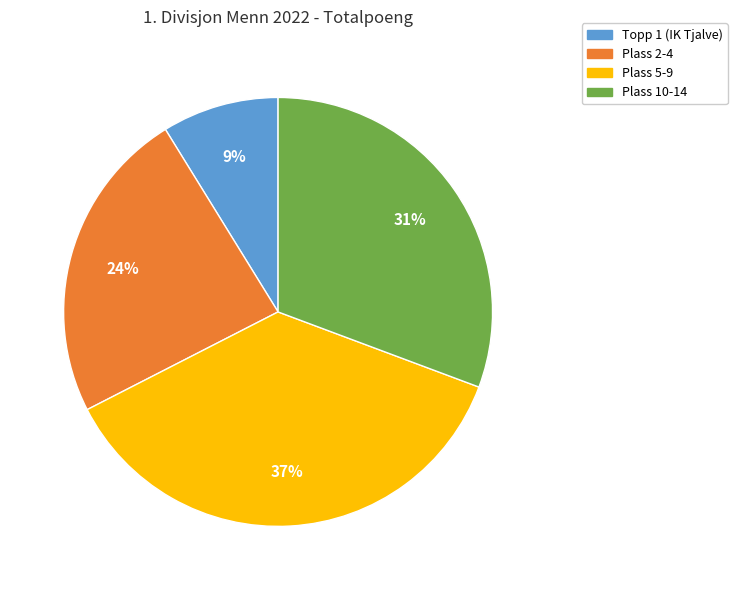

To the nearest percent, what is the combined percentage of Plass 2-4 and Plass 5-9?

60%